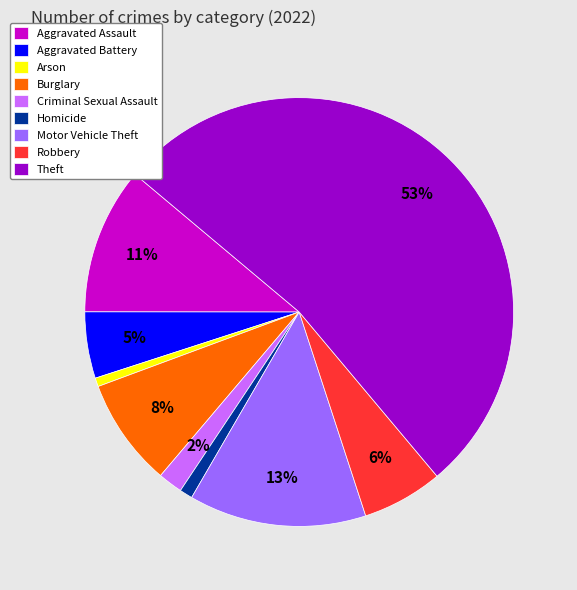

What is the majority slice?

Theft